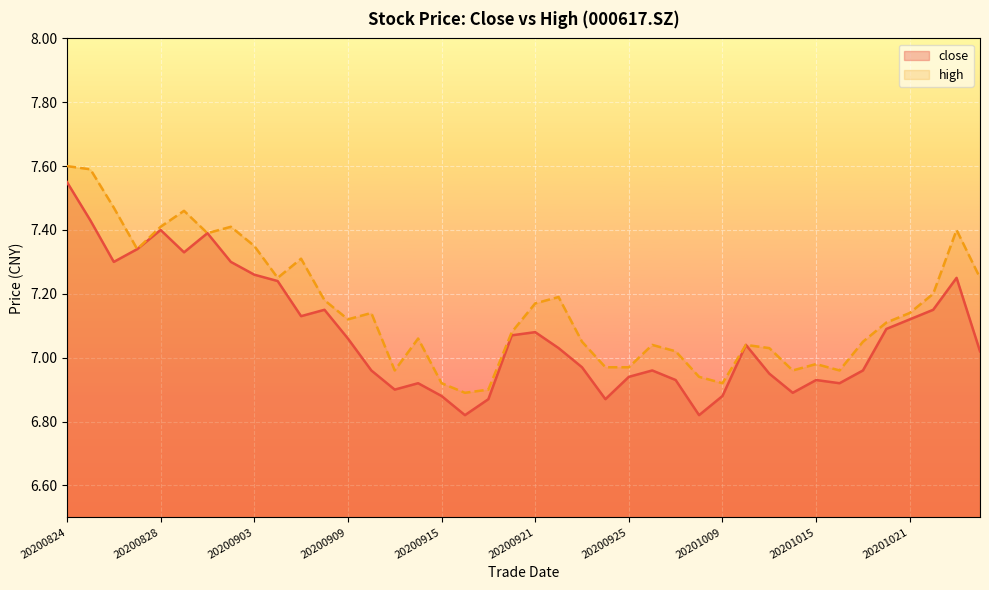

Reading left to right, what are all the values shown in this chart?

close: 20200824=7.5	20200825=7.4	20200826=7.3	20200827=7.3	20200828=7.4	20200831=7.3	20200901=7.4	20200902=7.3	20200903=7.3	20200904=7.2	20200907=7.1	20200908=7.2	20200909=7.1	20200910=7.0	20200911=6.9	20200914=6.9	20200915=6.9	20200916=6.8	20200917=6.9	20200918=7.1	20200921=7.1	20200922=7.0	20200923=7.0	20200924=6.9	20200925=6.9	20200928=7.0	20200929=6.9	20200930=6.8	20201009=6.9	20201012=7.0	20201013=7.0	20201014=6.9	20201015=6.9	20201016=6.9	20201019=7.0	20201020=7.1	20201021=7.1	20201022=7.2	20201023=7.2	20201026=7.0
high: 20200824=7.6	20200825=7.6	20200826=7.5	20200827=7.3	20200828=7.4	20200831=7.5	20200901=7.4	20200902=7.4	20200903=7.3	20200904=7.2	20200907=7.3	20200908=7.2	20200909=7.1	20200910=7.1	20200911=7.0	20200914=7.1	20200915=6.9	20200916=6.9	20200917=6.9	20200918=7.1	20200921=7.2	20200922=7.2	20200923=7.0	20200924=7.0	20200925=7.0	20200928=7.0	20200929=7.0	20200930=6.9	20201009=6.9	20201012=7.0	20201013=7.0	20201014=7.0	20201015=7.0	20201016=7.0	20201019=7.0	20201020=7.1	20201021=7.1	20201022=7.2	20201023=7.4	20201026=7.2